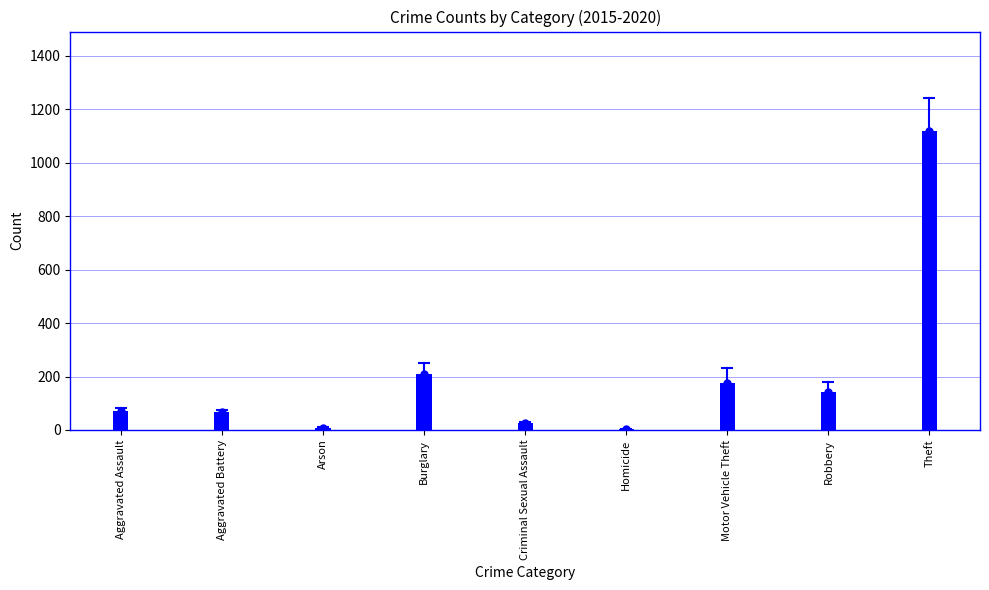

At which label is the value closest to 561?

Burglary